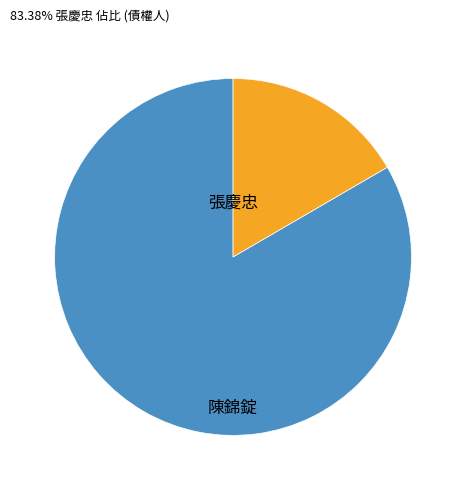

Is there a majority slice in this chart?

Yes